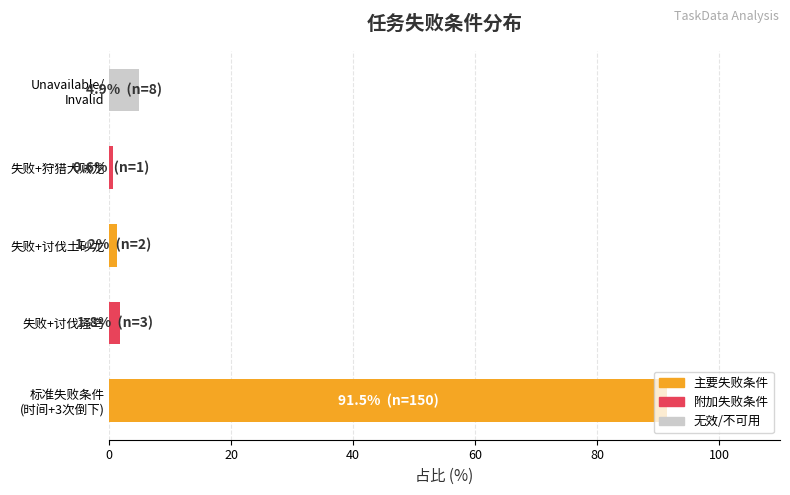

What is the minimum value shown in the chart?

0.6